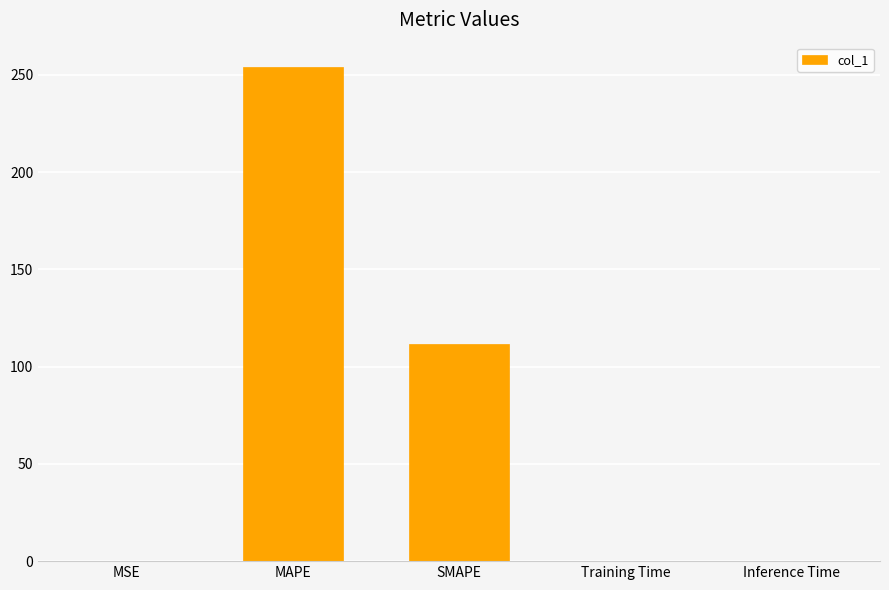

Between SMAPE and MSE, which is larger?

SMAPE